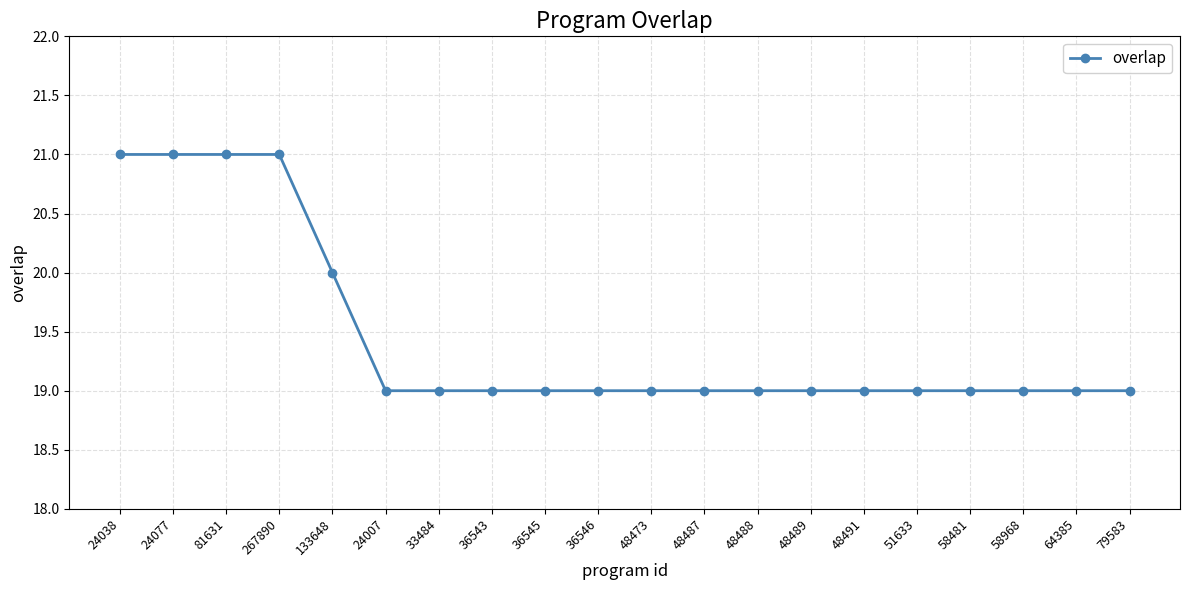

What position from the left is 79583?

20